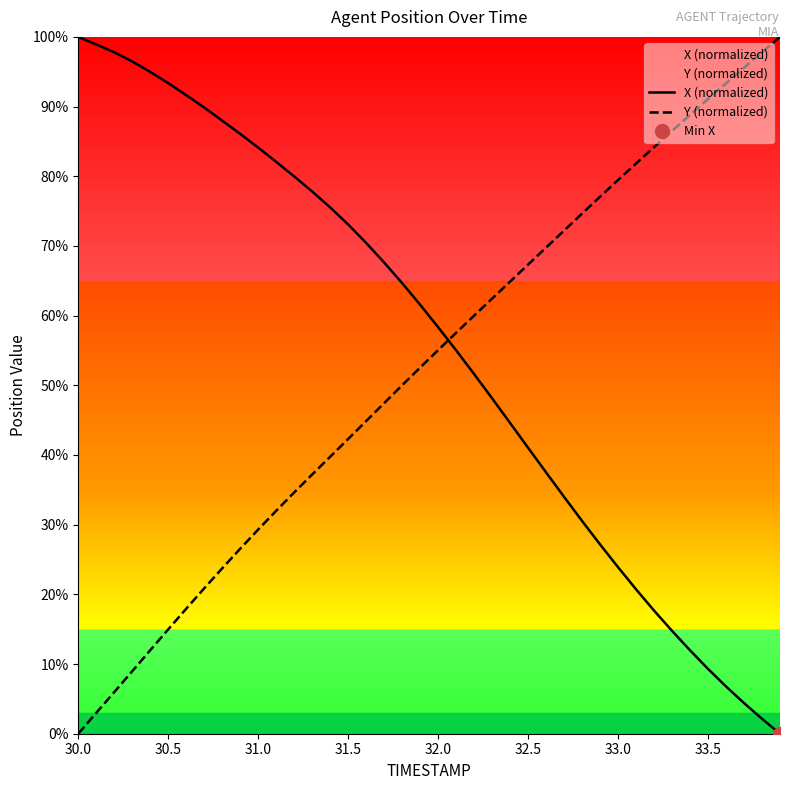

How many times do X (normalized) and Y (normalized) cross each other?

1